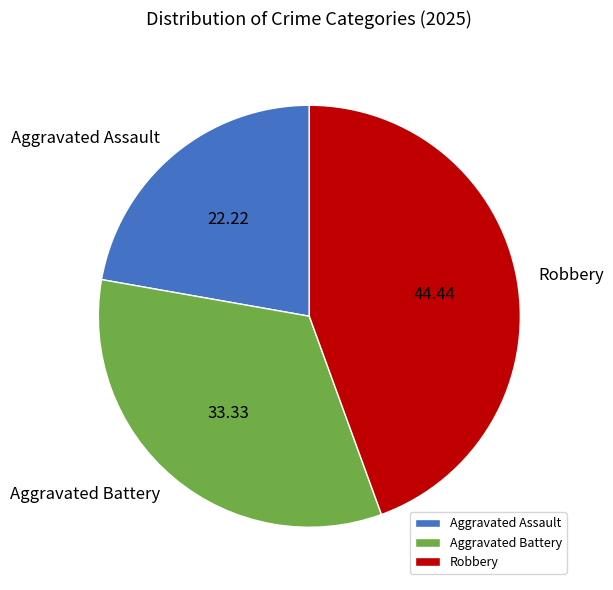

Which has a higher value, Aggravated Assault or Robbery?

Robbery